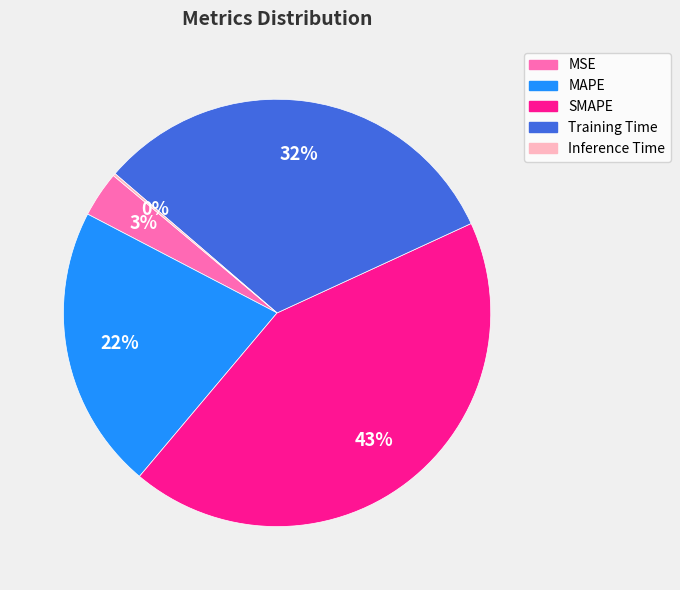

To the nearest percent, what is the difference between the MSE and SMAPE slice percentages?

40%